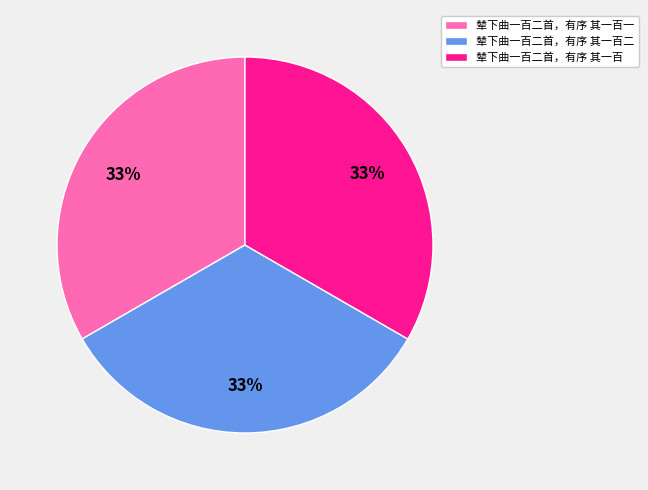

Approximately how many times larger is the value at 辇下曲一百二首，有序 其一百一 compared to 辇下曲一百二首，有序 其一百?

1.0